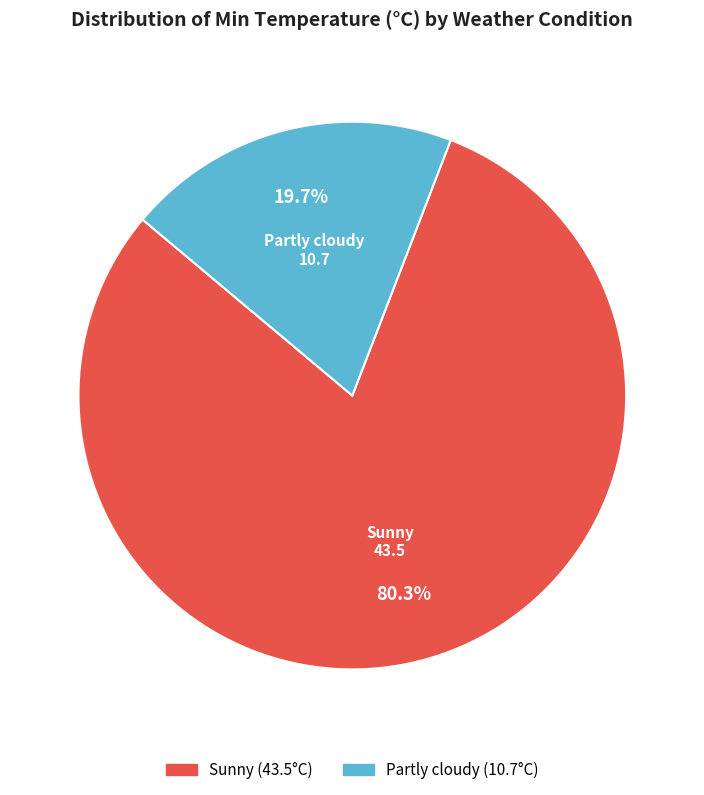

What percentage do Sunny and Partly cloudy together represent?

100.0%